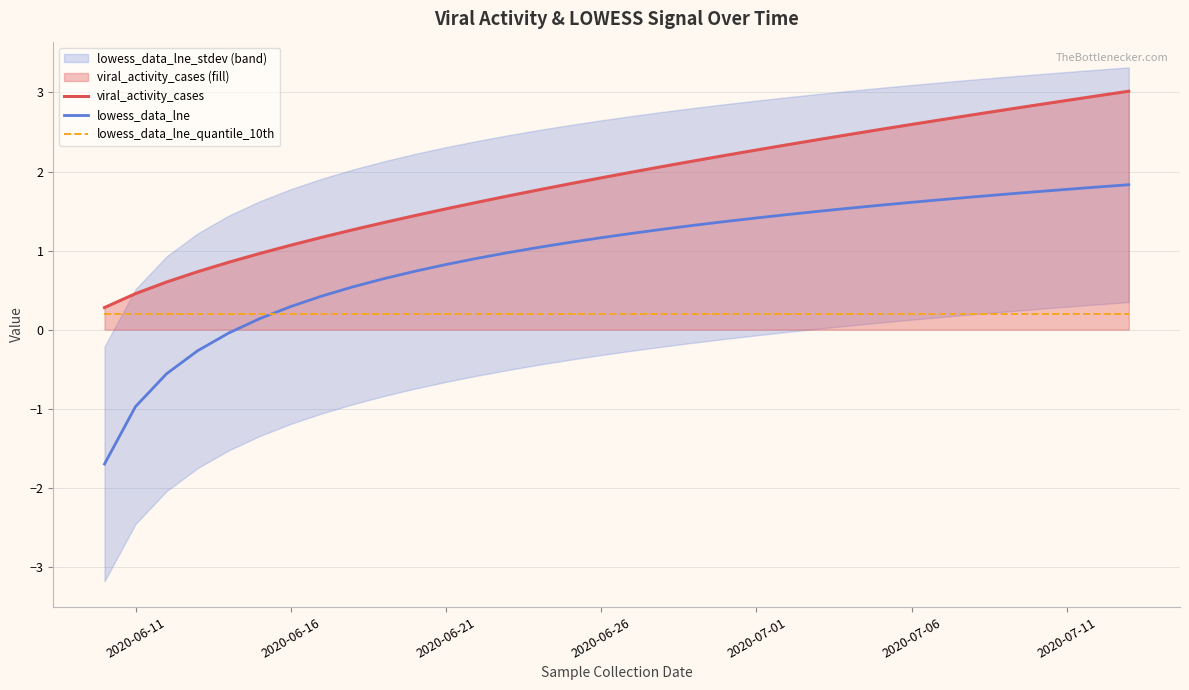

True or false: viral_activity_cases and lowess_data_lne intersect in this chart.

False